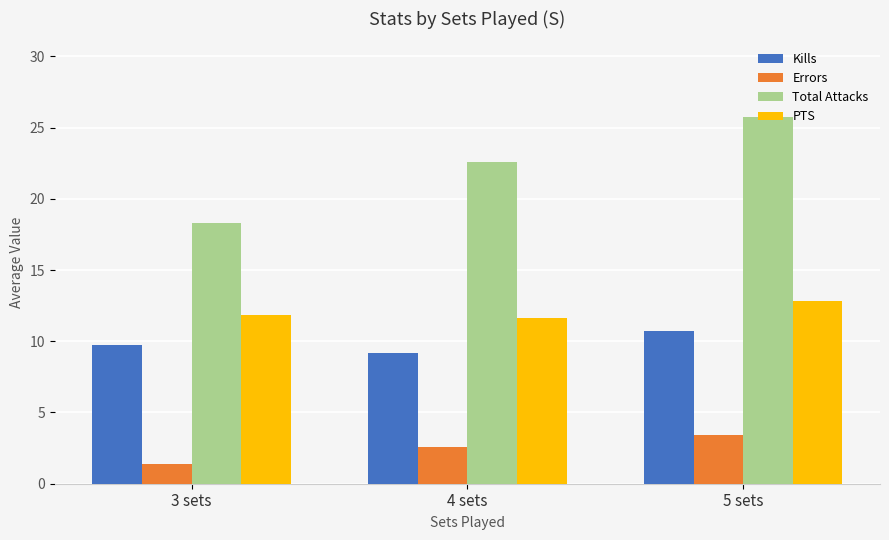

Which category has the highest value across all series?

5 sets